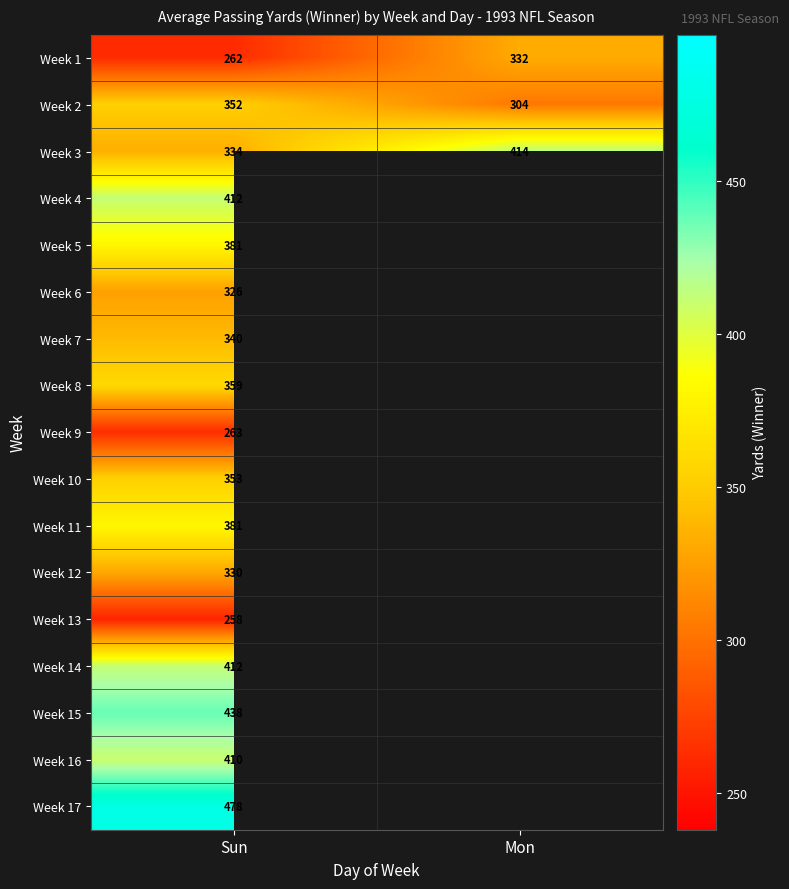

What is the smallest value displayed?

258.0